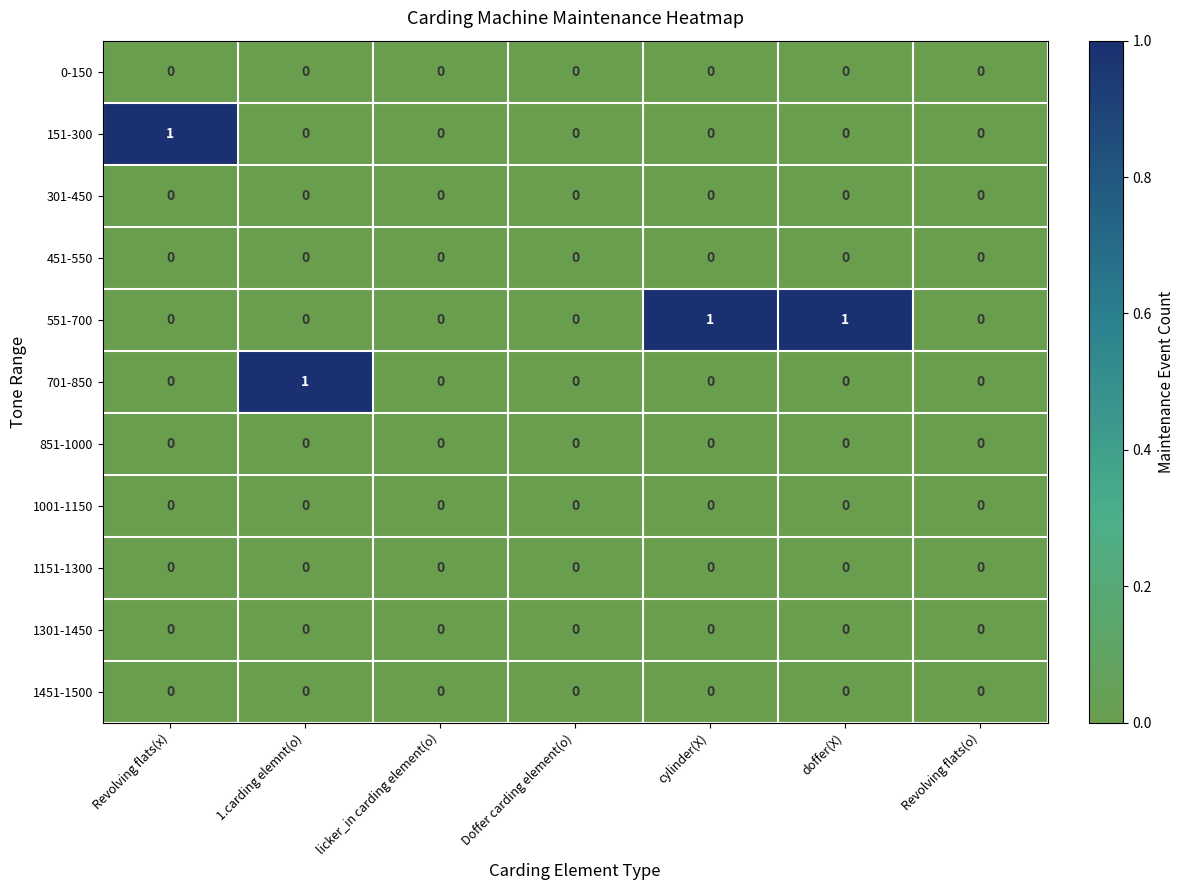

The value of 151-300 at doffer(X) is -1. True or false?

False